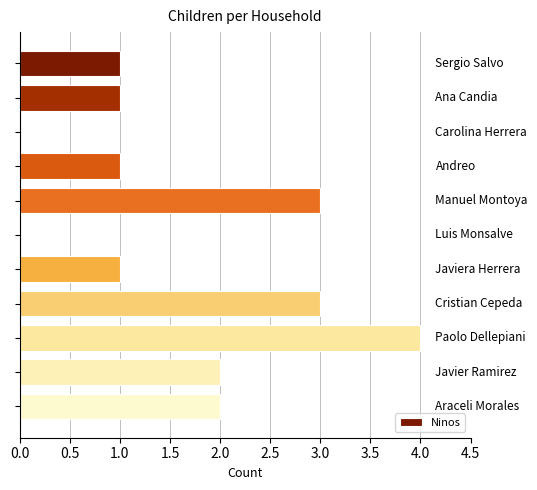

What is the sum of all values?

18